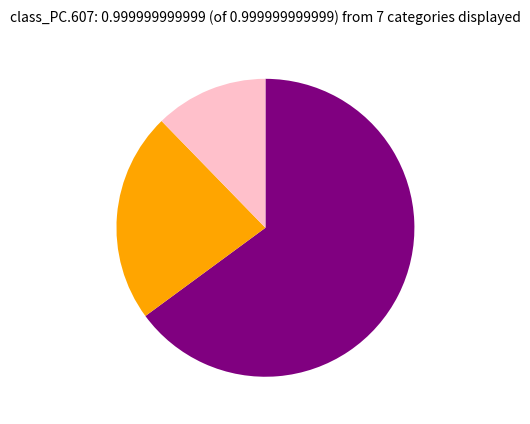

Does any single category account for the majority?

Yes